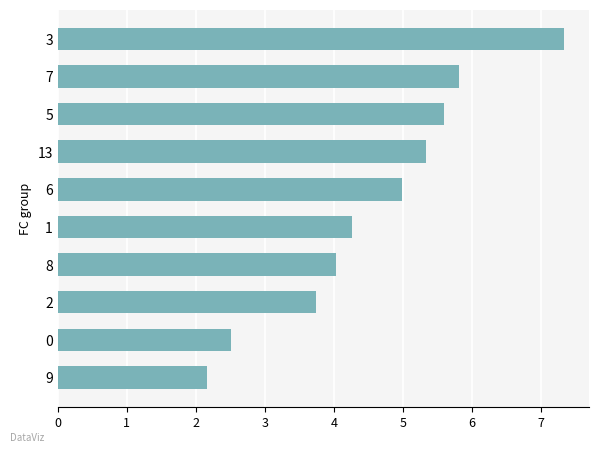

List the labels in order of value, smallest first.

9, 0, 2, 8, 1, 6, 13, 5, 7, 3